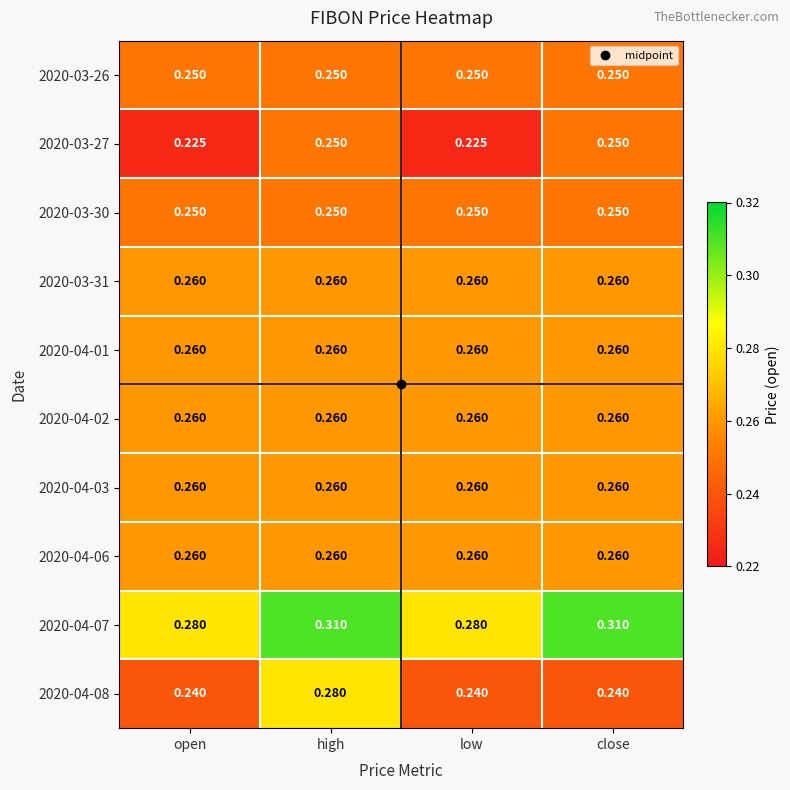

Is the value of 2020-04-02 at open greater than the value of 2020-03-26 at close?

Yes